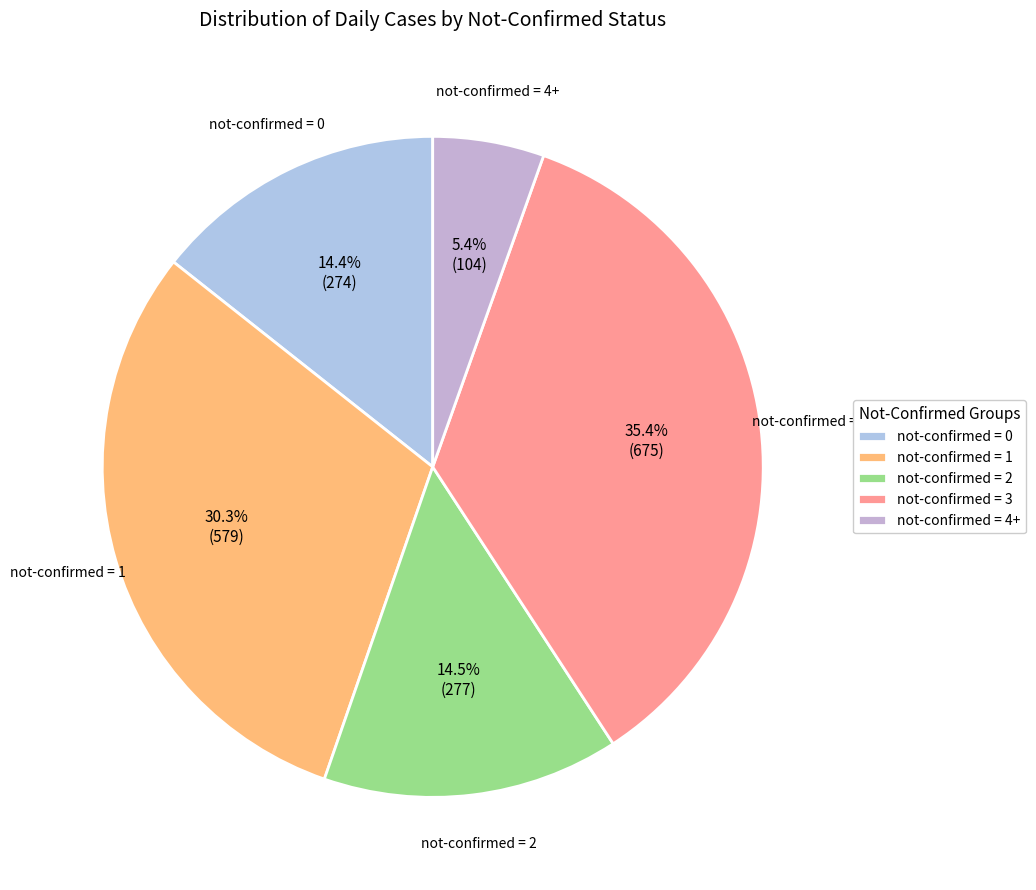

Is not-confirmed = 1 the majority of the pie?

No